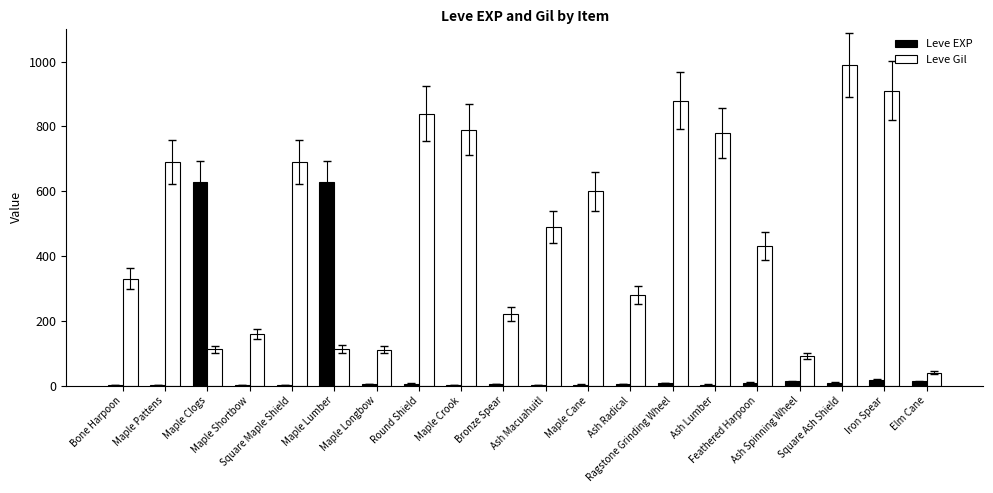

How many categories are shown in the chart?

20